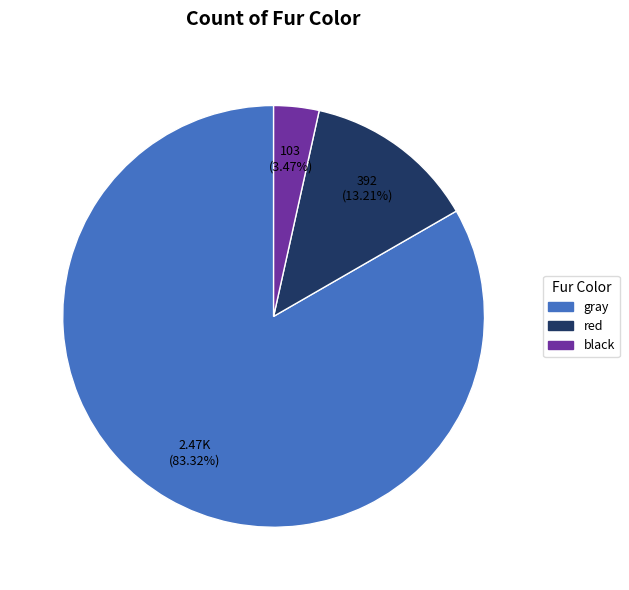

To the nearest percent, what is the difference between the red and black slice percentages?

10%